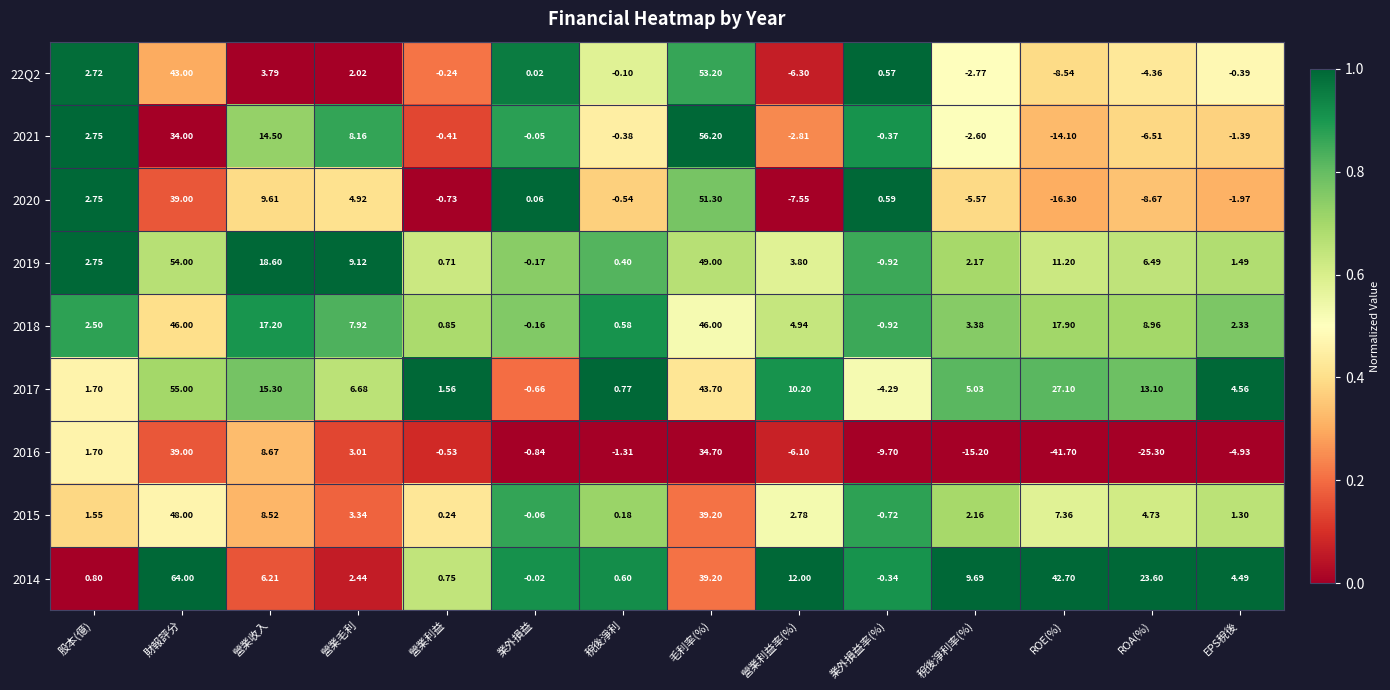

Which category has the highest value across all series?

財報評分